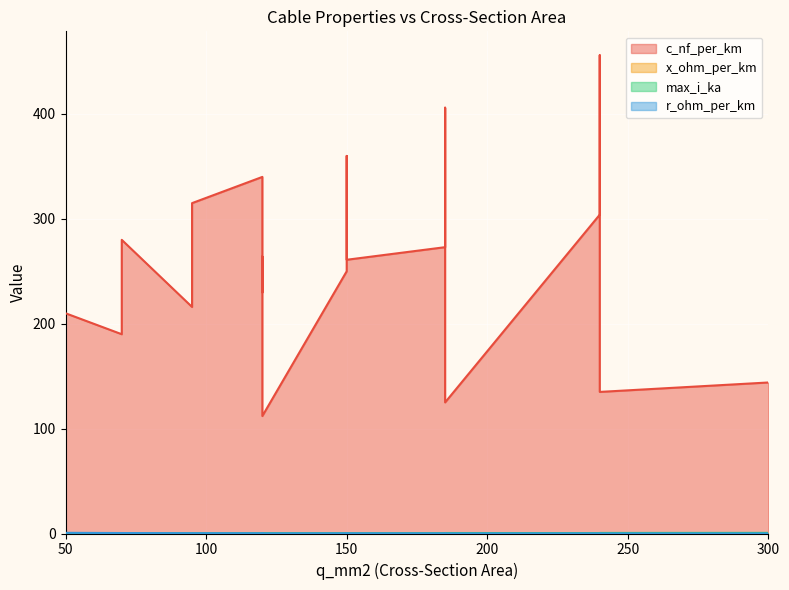

What is the value of the max_i_ka point at the 9th from the left?

0.4